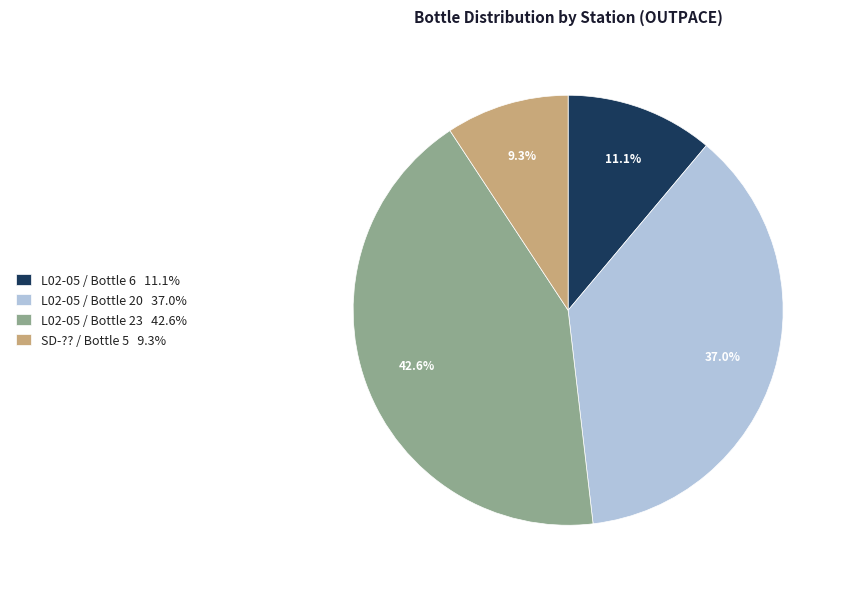

To the nearest percent, what is the difference between the largest and smallest slice percentages?

33%